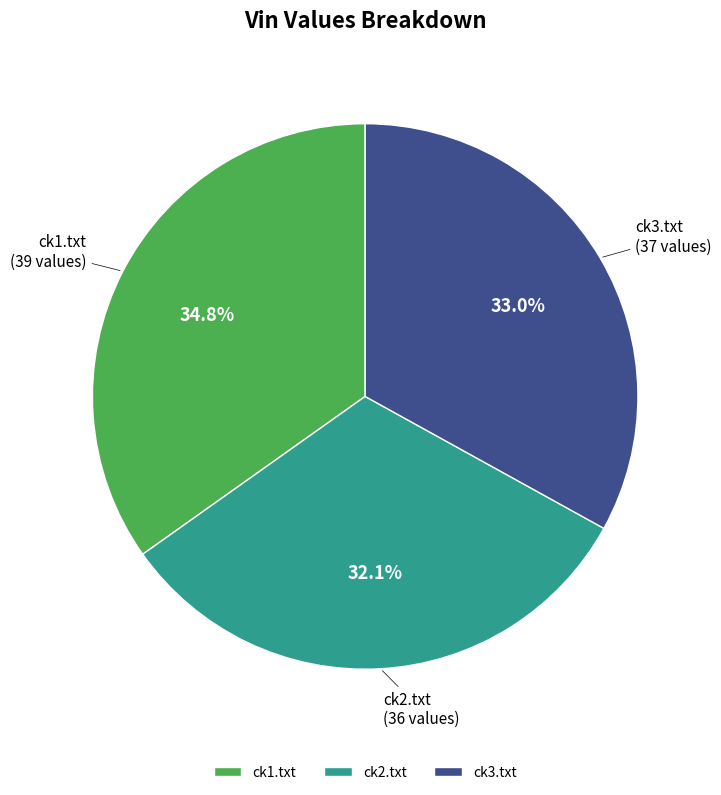

To the nearest percent, what is the combined percentage of ck3.txt and ck2.txt?

65%